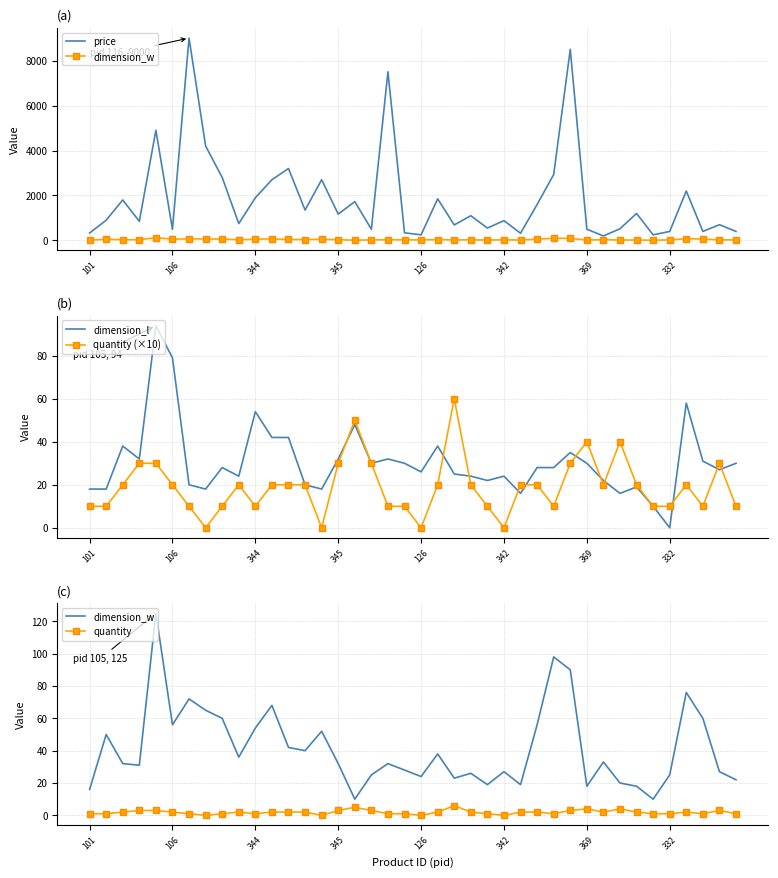

What is the average value of the dimension_w series?

41